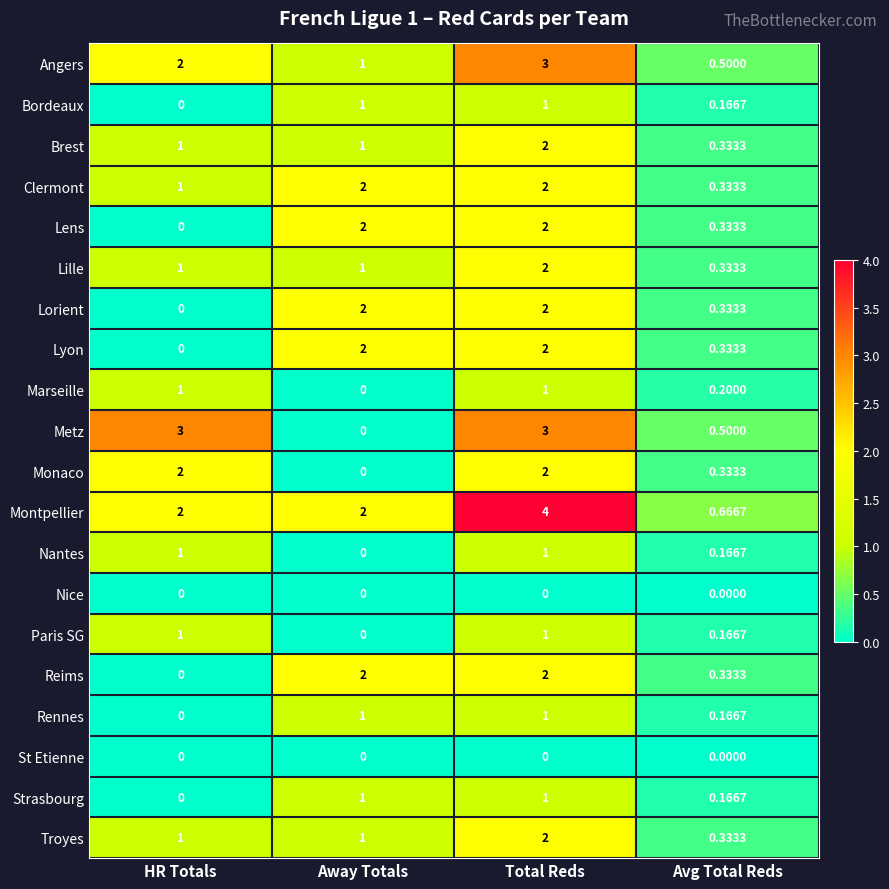

How many categories are shown in the chart?

4